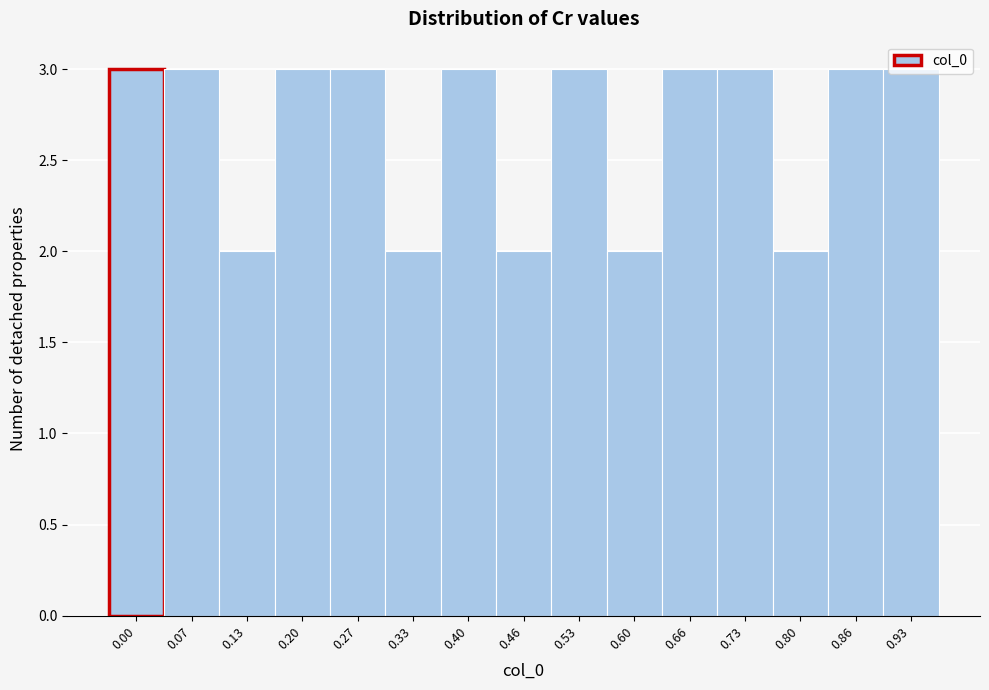

The value at 0.60 is 2. True or false?

True